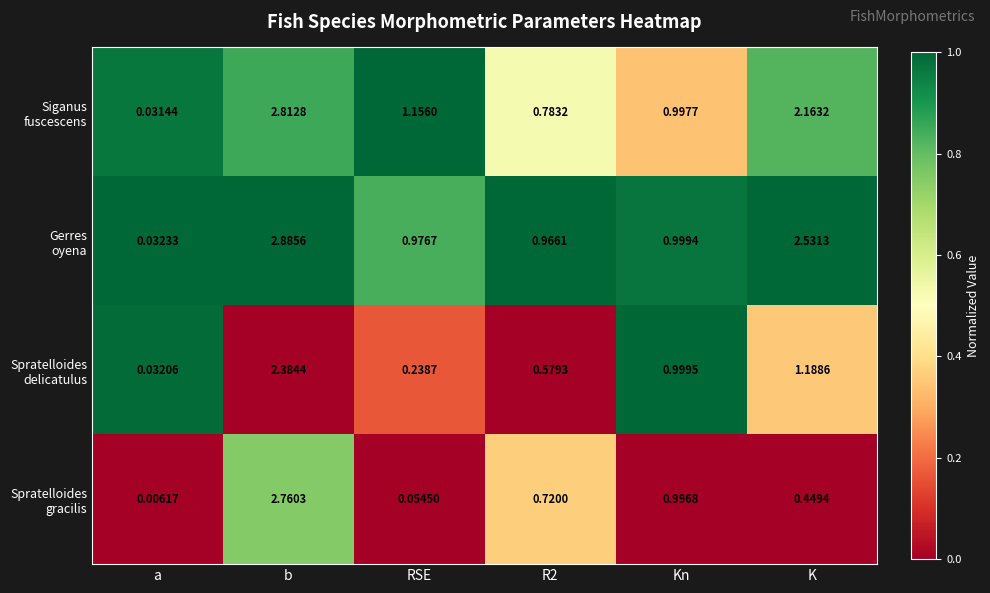

At which category does the chart reach its peak across all series?

b